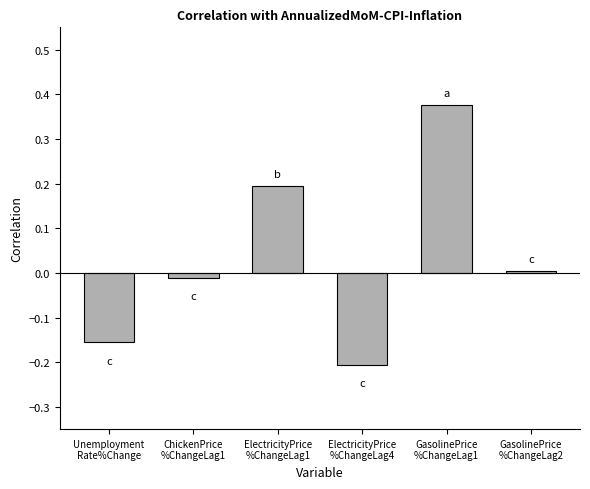

What is the label of the 2nd bar from the right?

GasolinePrice
%ChangeLag1